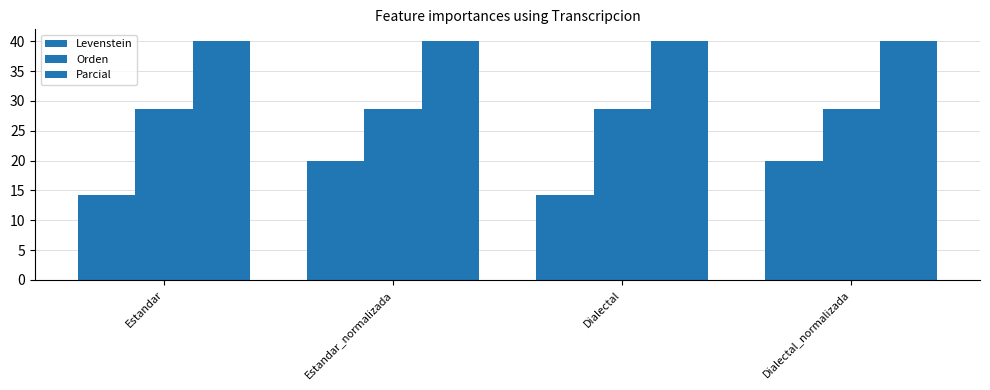

Count the number of data series in this chart.

3